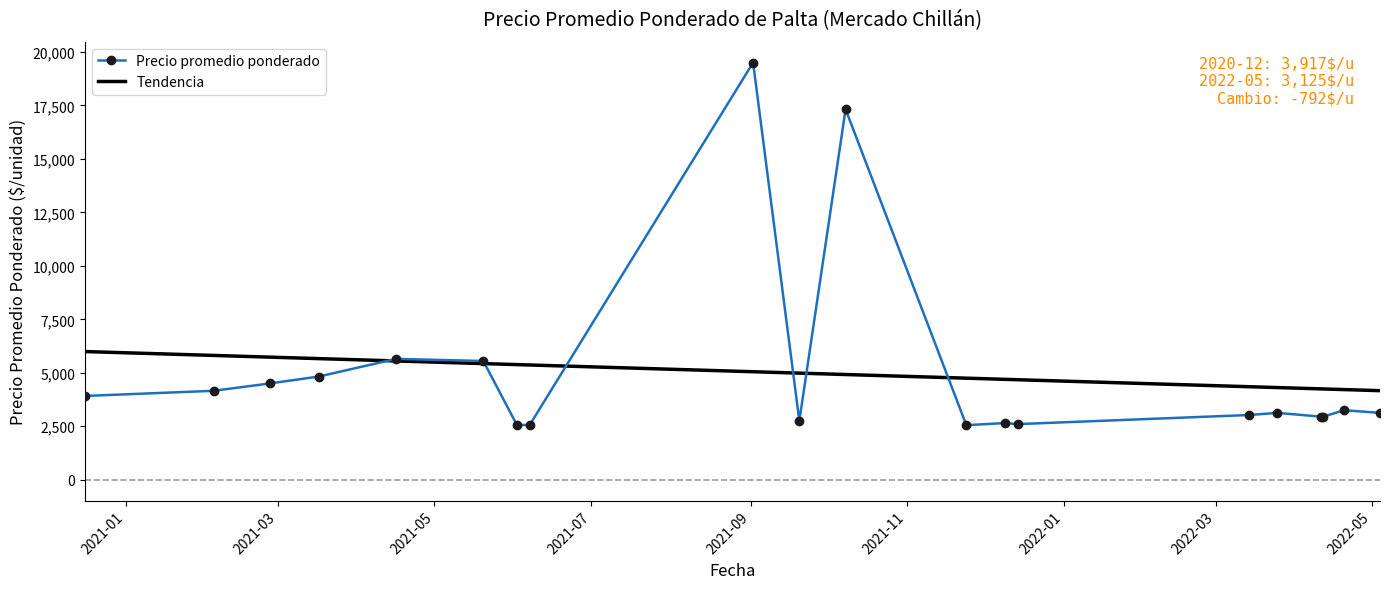

What is the minimum value for Precio promedio ponderado?

2550.0